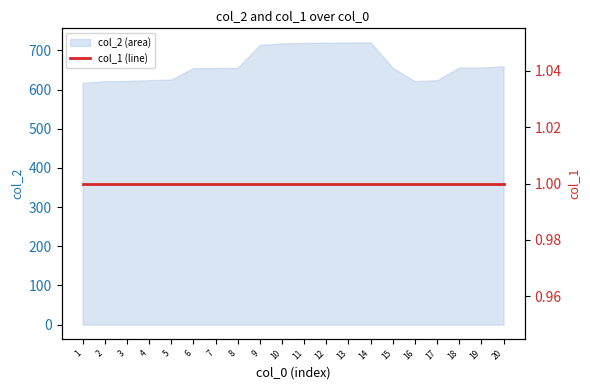

True or false: the data shows 1082.7 at 1.

False